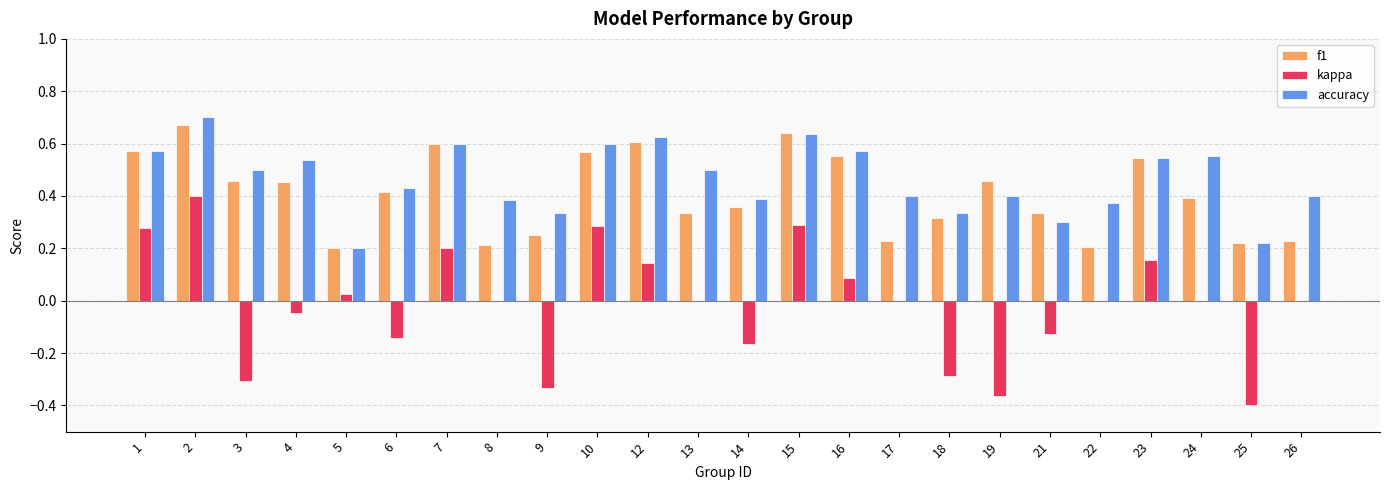

The value of accuracy at 18 is 0.5. True or false?

False